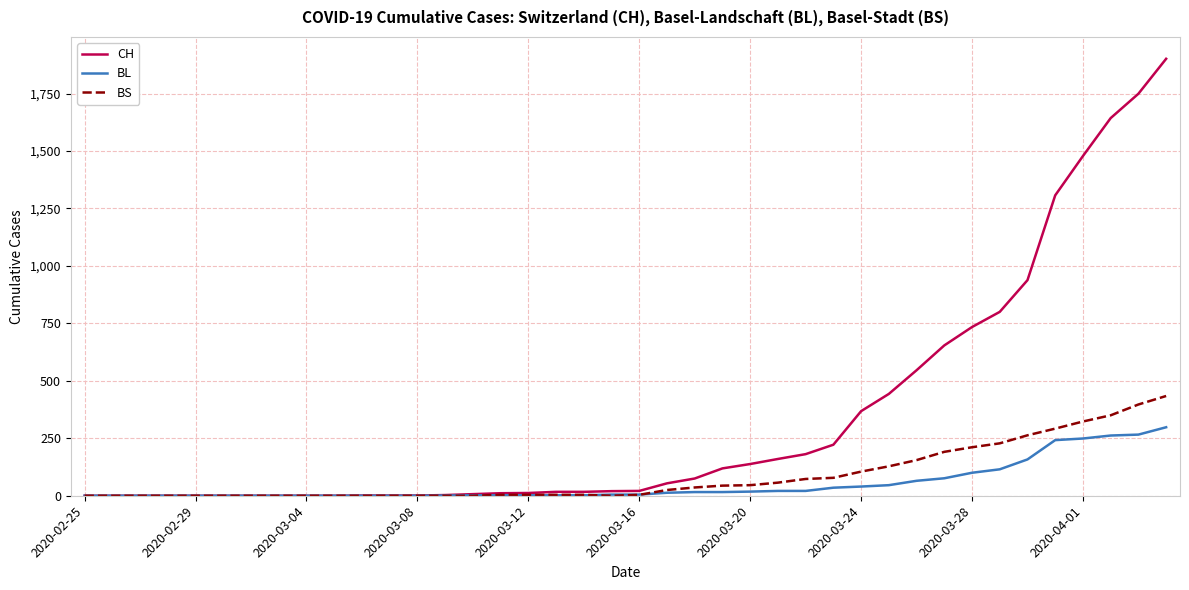

Rank the series by their maximum value, from lowest to highest.

BL, BS, CH